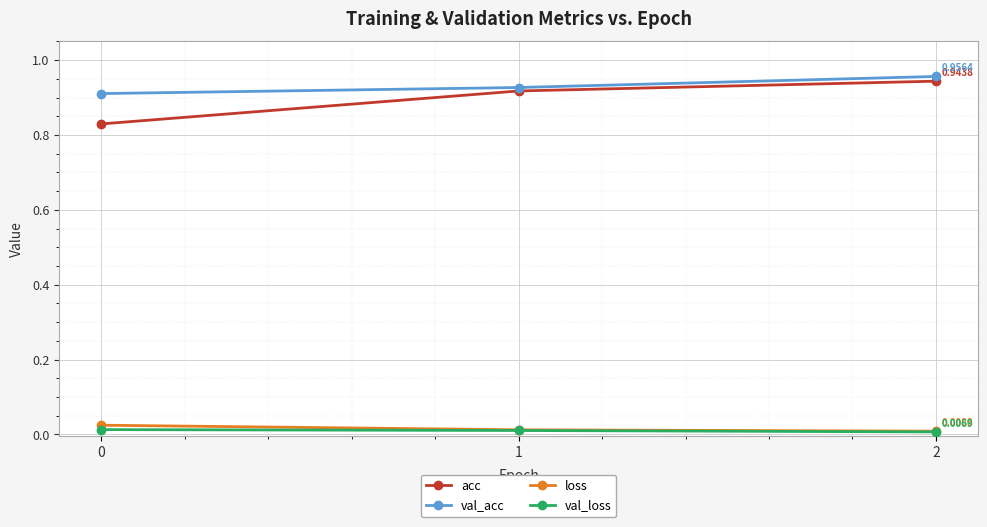

Which series has the widest spread of values?

acc